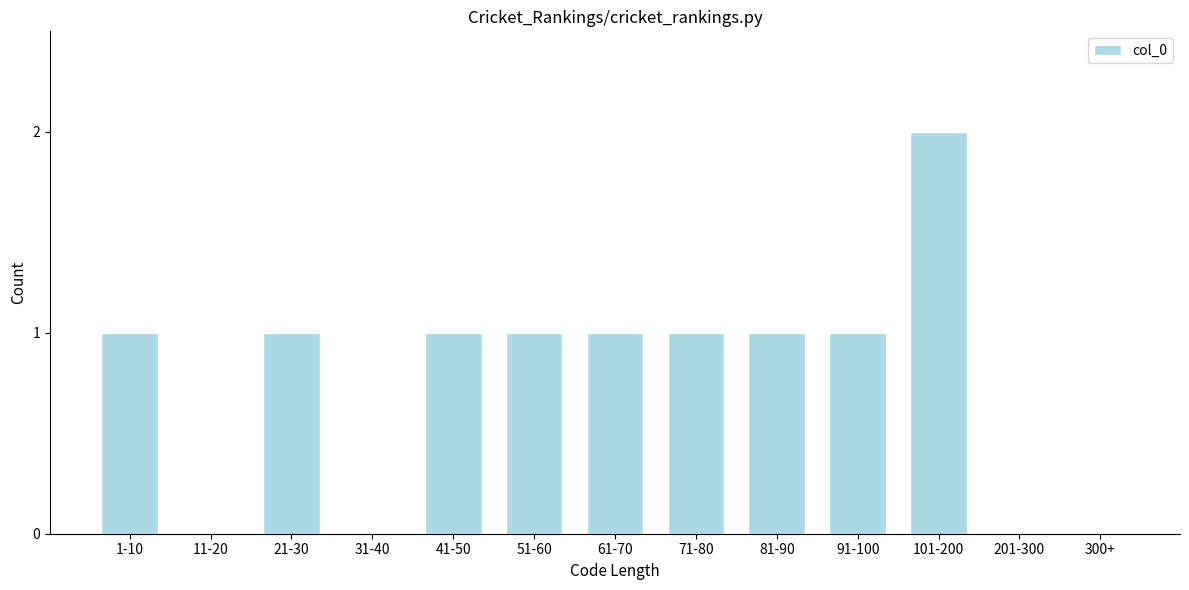

Reading left to right, extract all data points from this chart.

1-10=1	11-20=0	21-30=1	31-40=0	41-50=1	51-60=1	61-70=1	71-80=1	81-90=1	91-100=1	101-200=2	201-300=0	300+=0